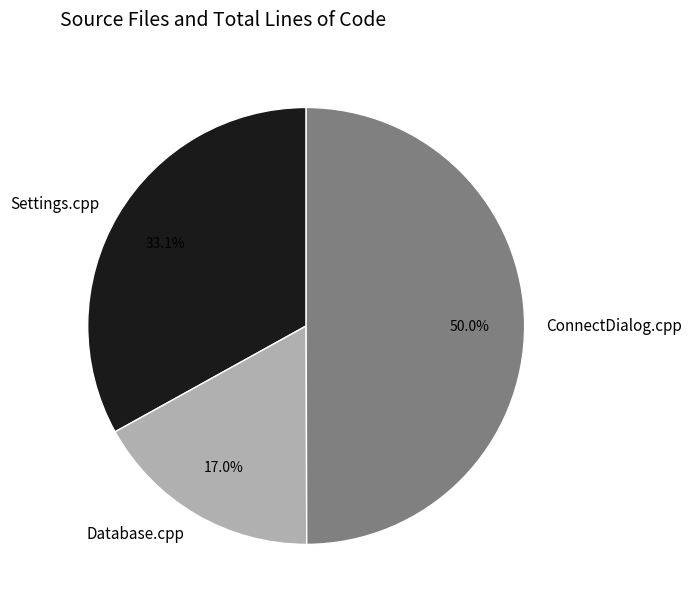

The Settings.cpp slice represents 43% of the pie. True or false?

False